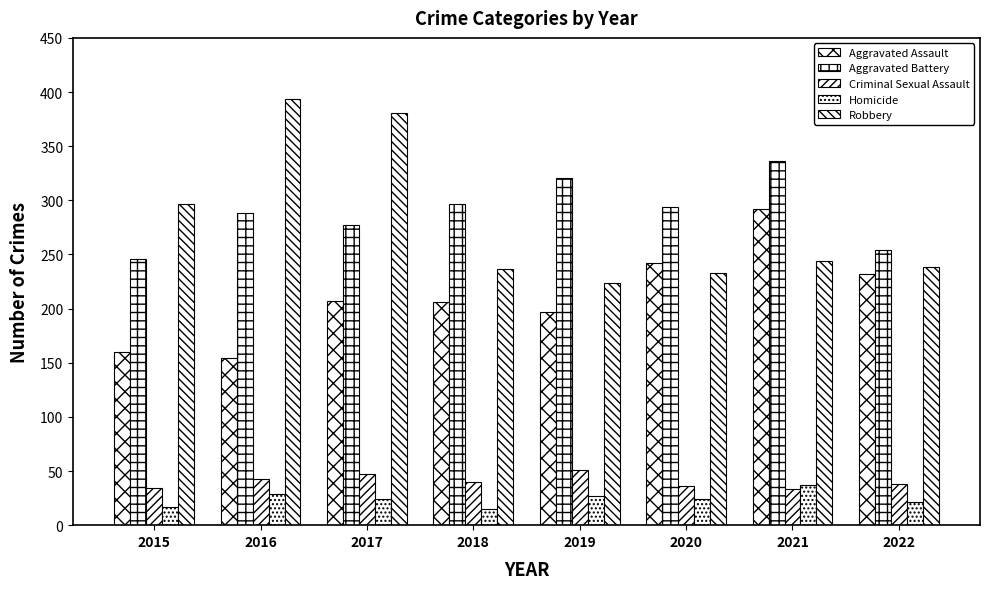

What is the maximum value for Criminal Sexual Assault?

51